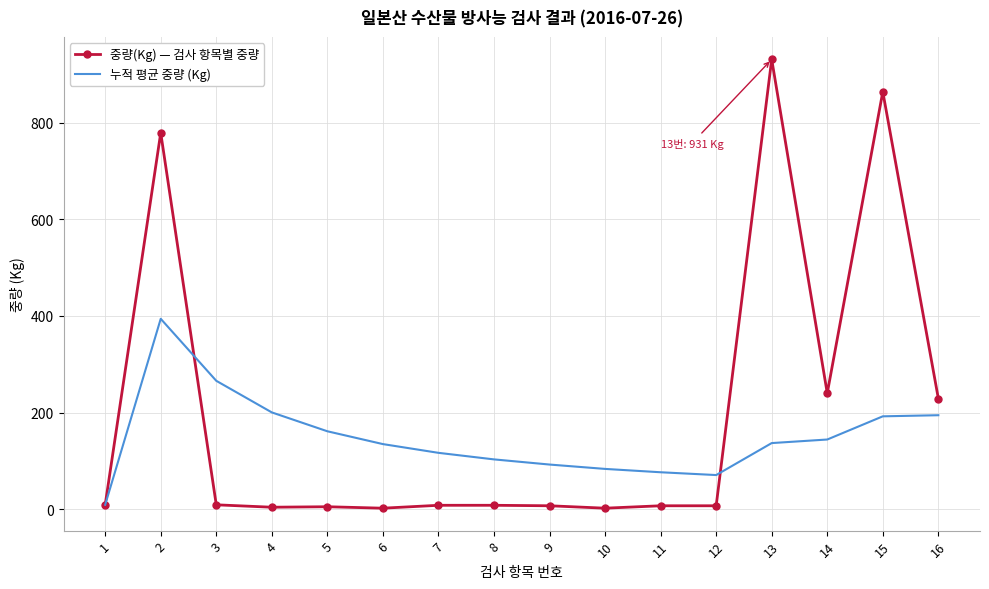

Which series changed the most between 9 and 16?

중량(Kg) — 검사 항목별 중량